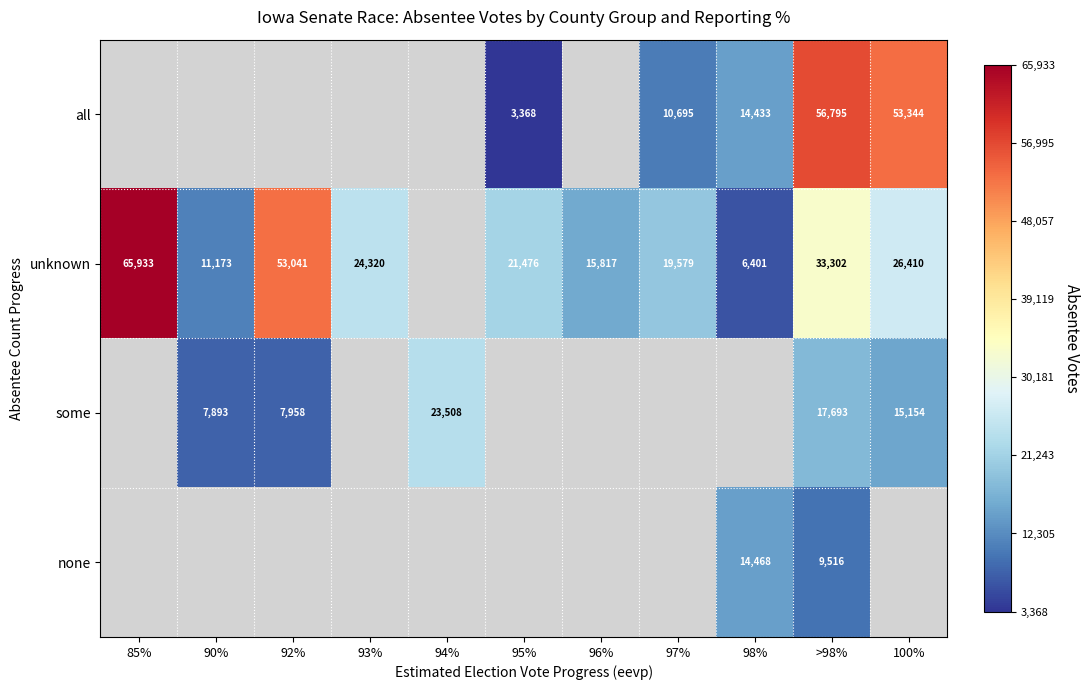

The value of all at 95% is 3368. True or false?

True